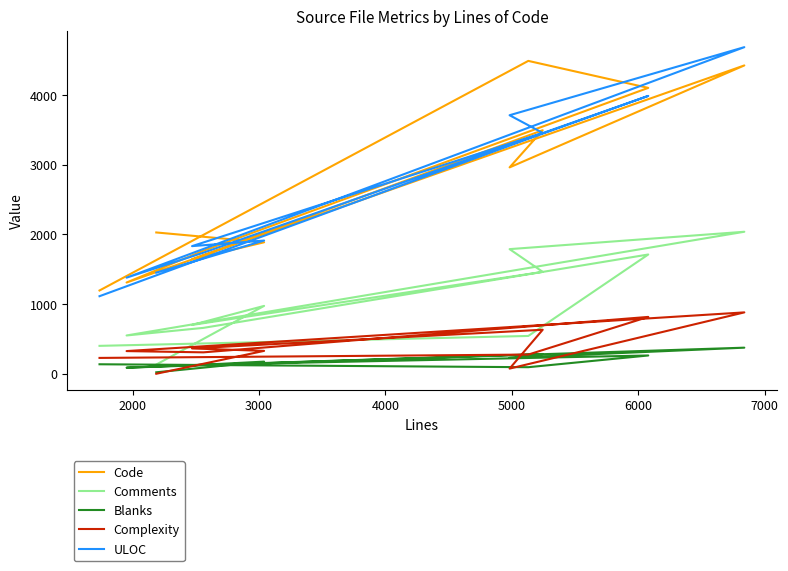

True or false: Code and Complexity cross at least once.

False